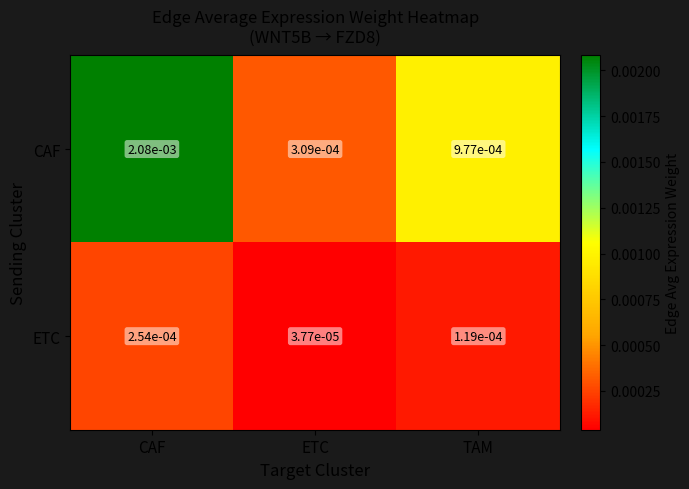

At which label does CAF reach its minimum?

ETC